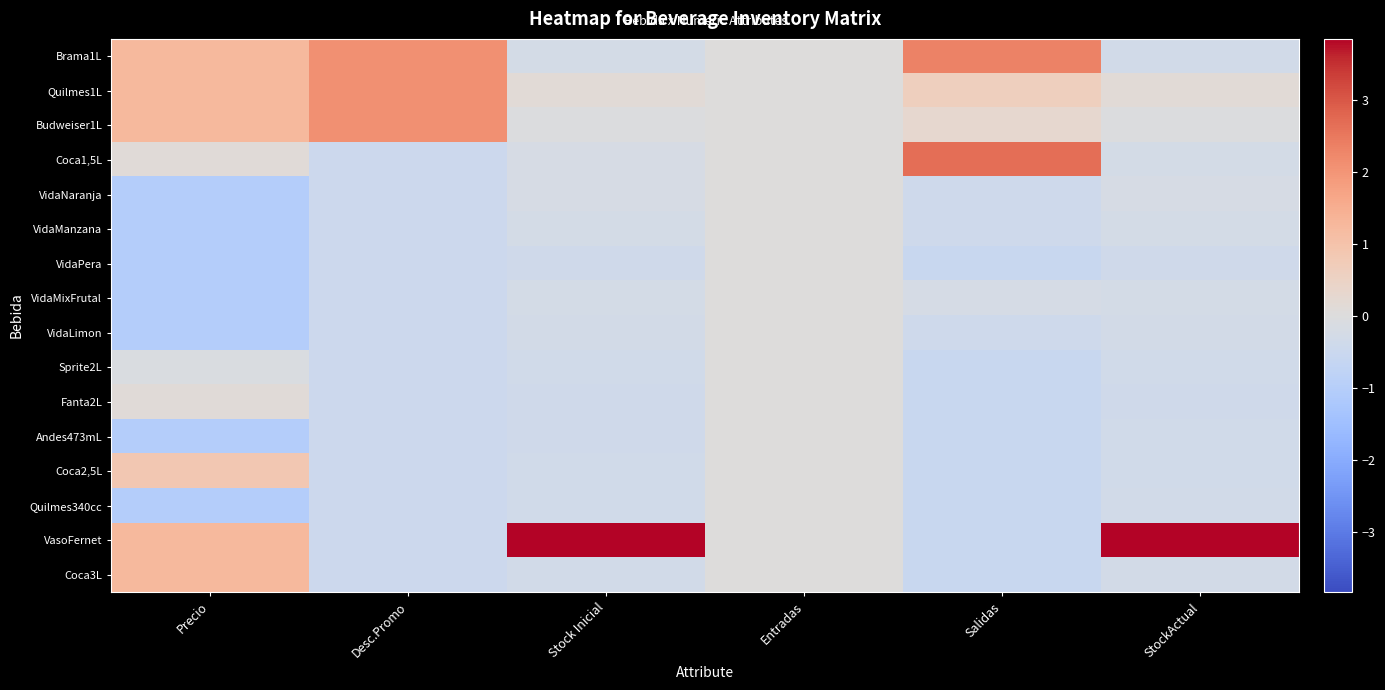

How many series are shown in this chart?

16